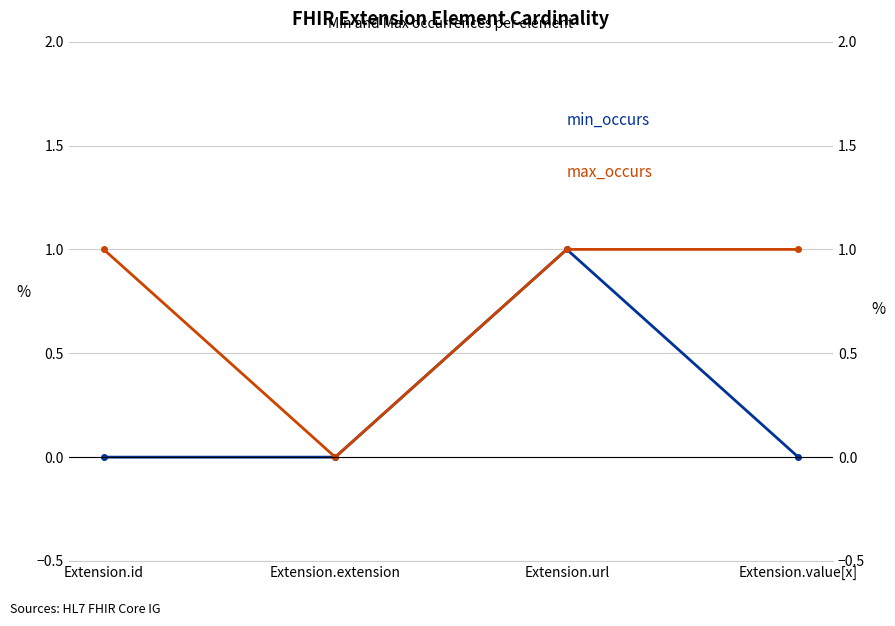

Is this an area chart (filled region under the line)?

No